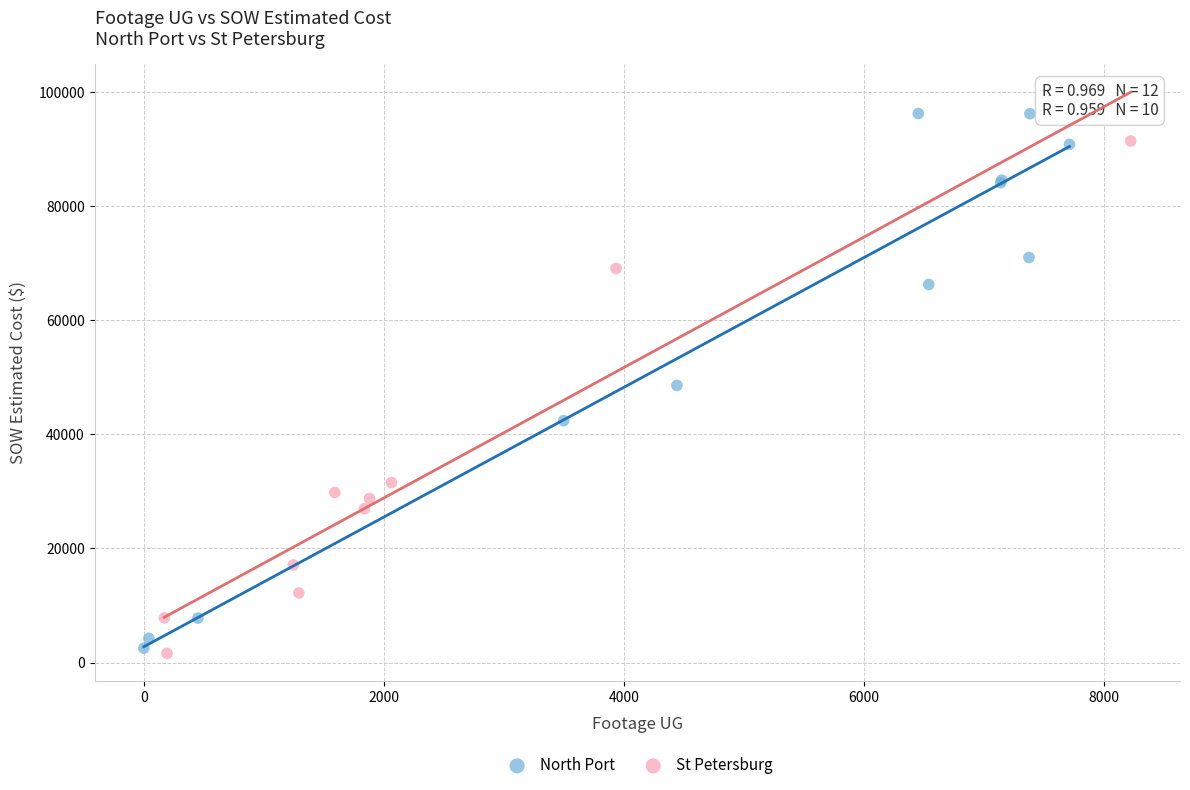

Which series reaches the maximum Y coordinate?

North Port